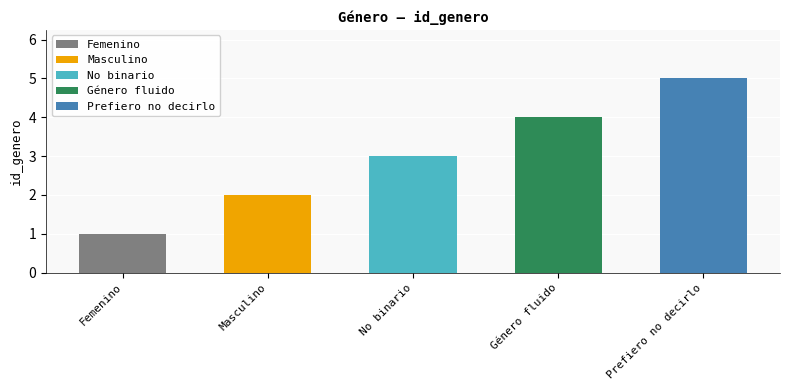

What is the difference between the values at Prefiero no decirlo and Género fluido?

1